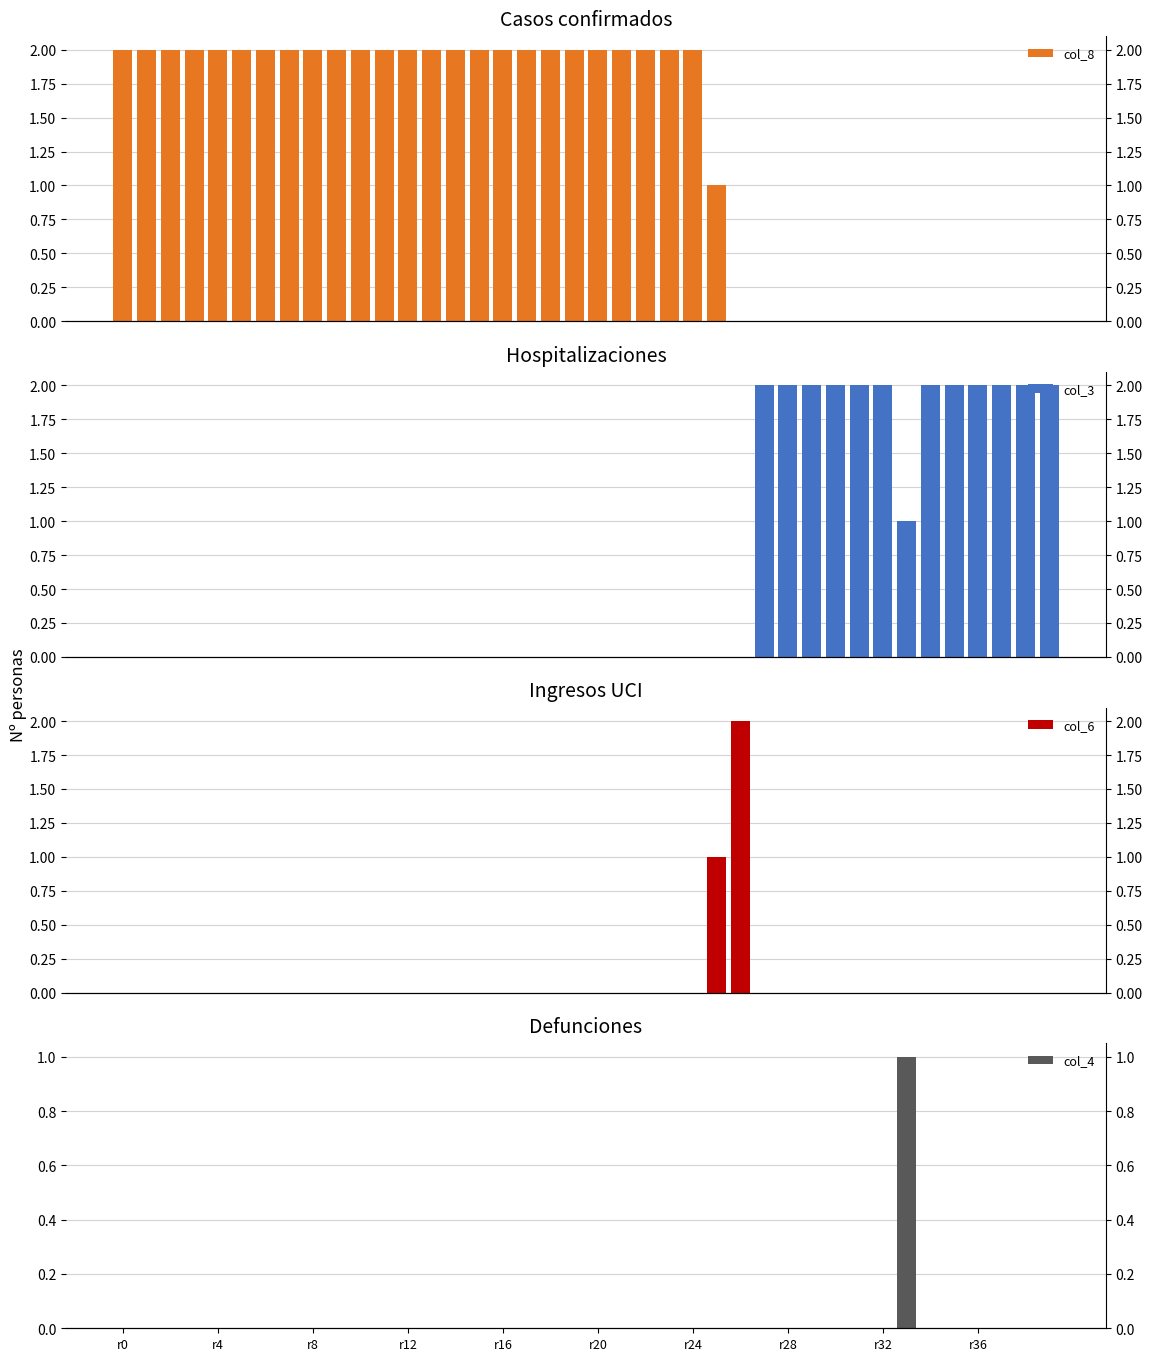

List the series in order of their peak value, highest first.

col_8, col_3, col_6, col_4